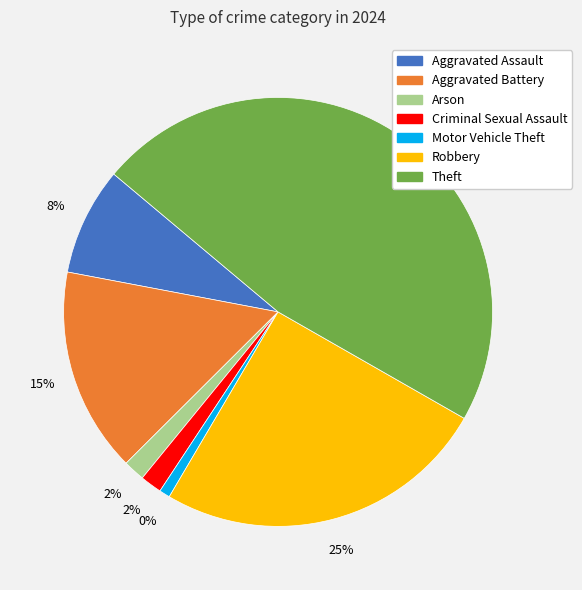

What is the largest slice in the pie chart?

Theft